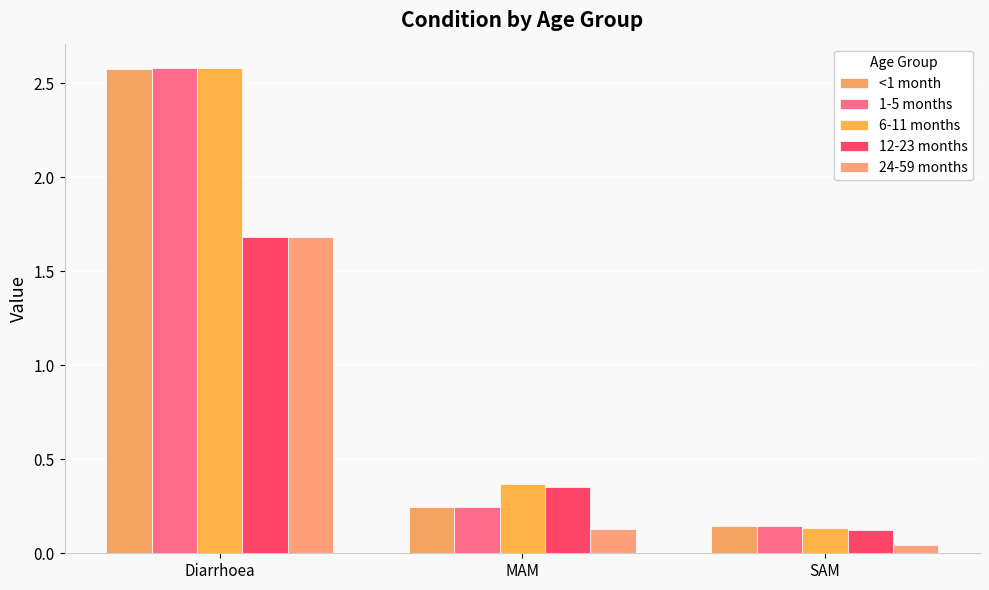

What is the difference between the maximum and minimum values in the <1 month series?

2.4